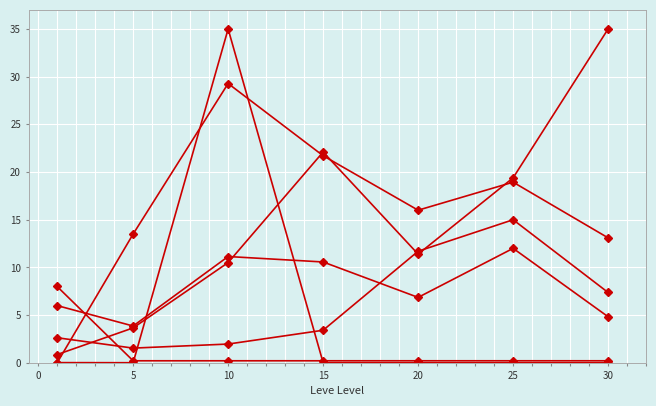

How many categories are shown in the chart?

7